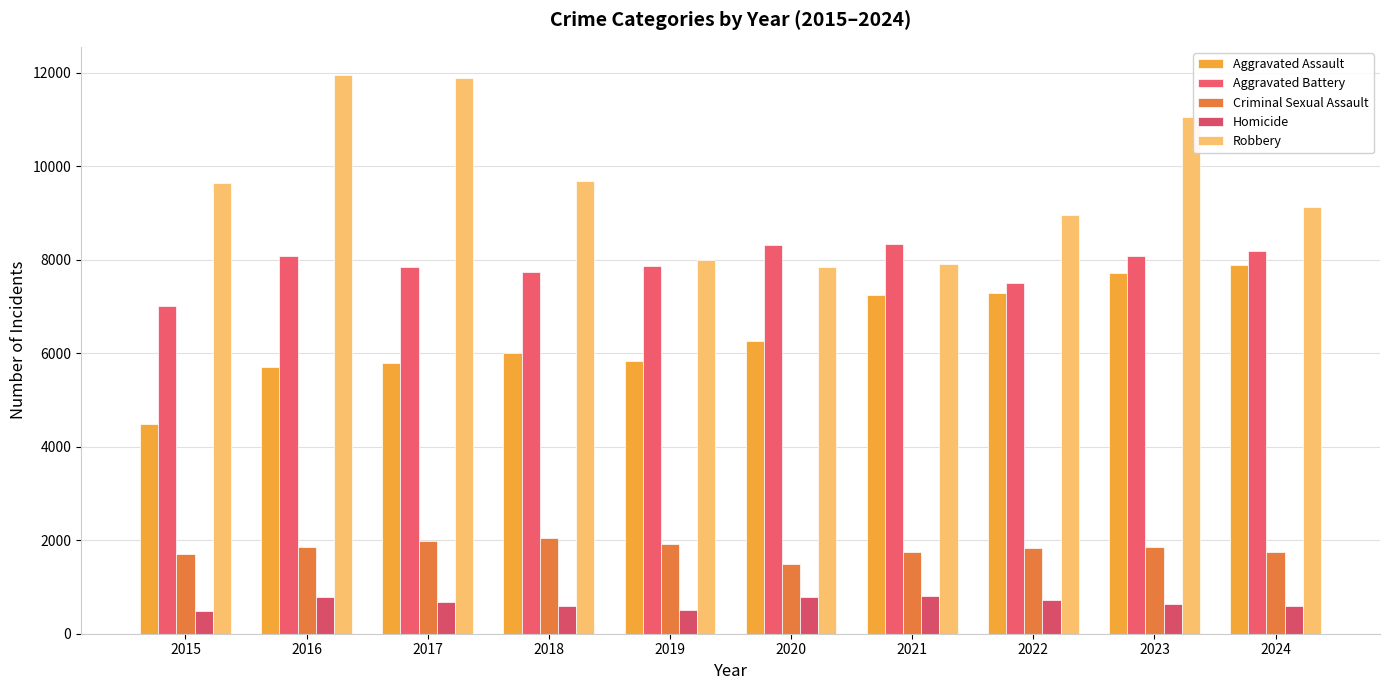

At 2017, list the series in order from smallest to largest.

Homicide, Criminal Sexual Assault, Aggravated Assault, Aggravated Battery, Robbery